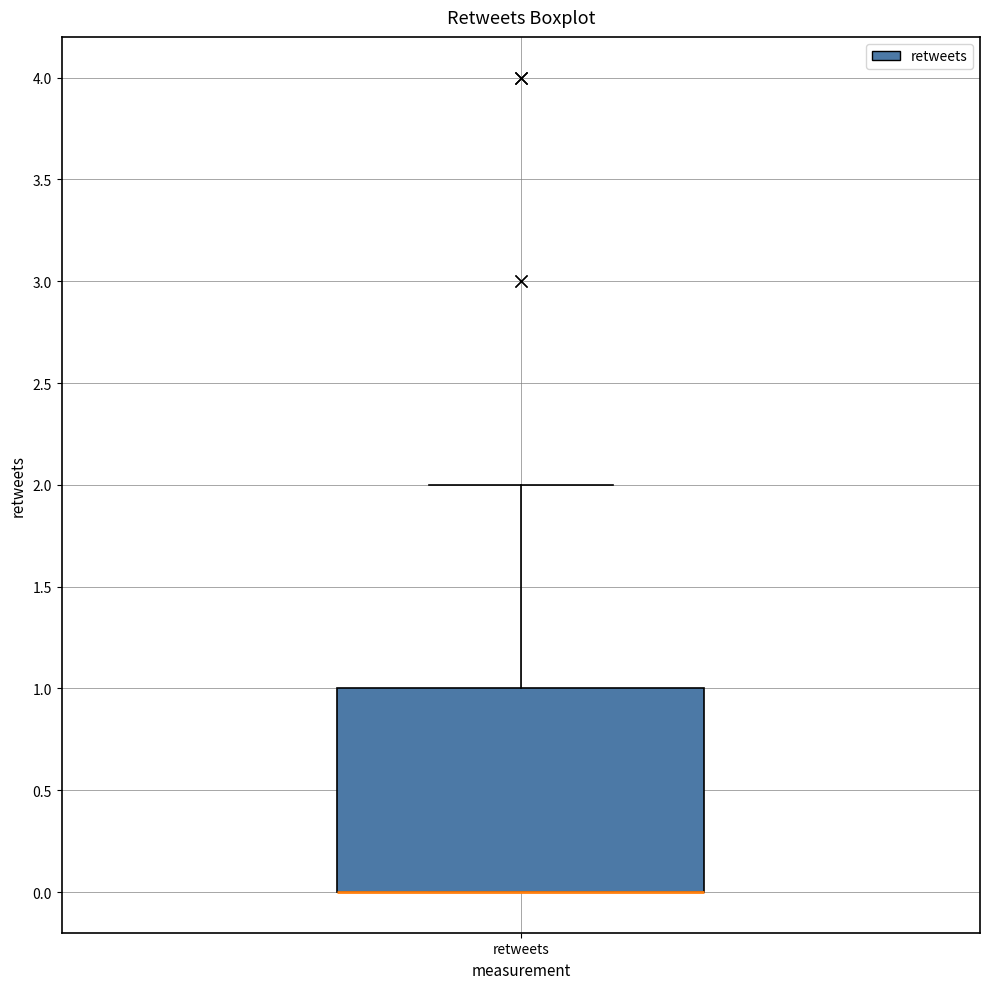

Read this box plot against the y-axis: the position of the median line, the range covered by the box, and the ends of both whiskers. The values are not printed on the chart, so give them approximately, as read against the axis.

median 0 (drawn on the box's lower edge), box 0 to 1, whiskers 0 to 2